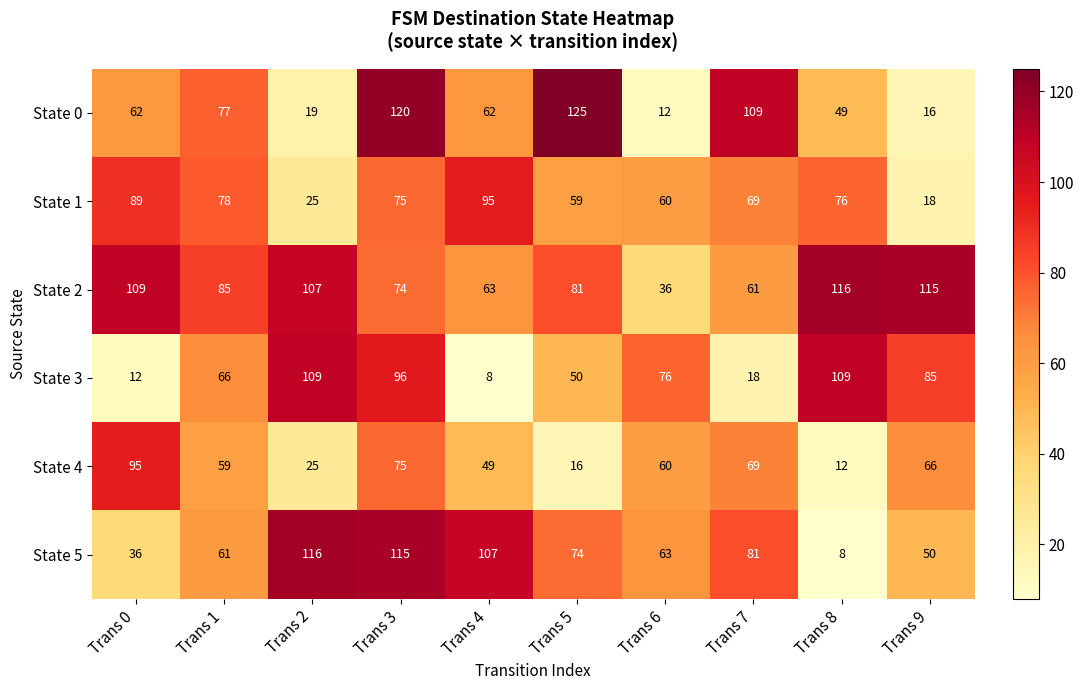

What is the difference between the second highest and second lowest values in the State 1 series?

64